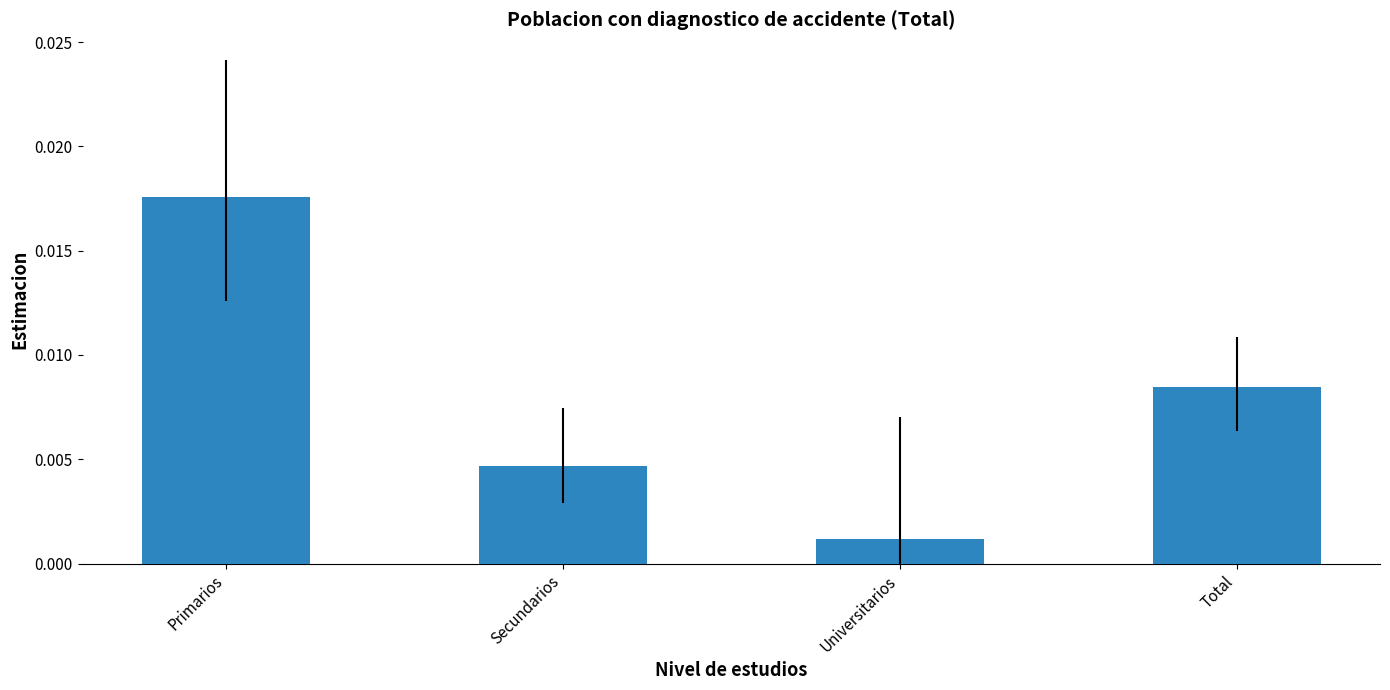

Which label corresponds to the largest value in the chart?

Primarios